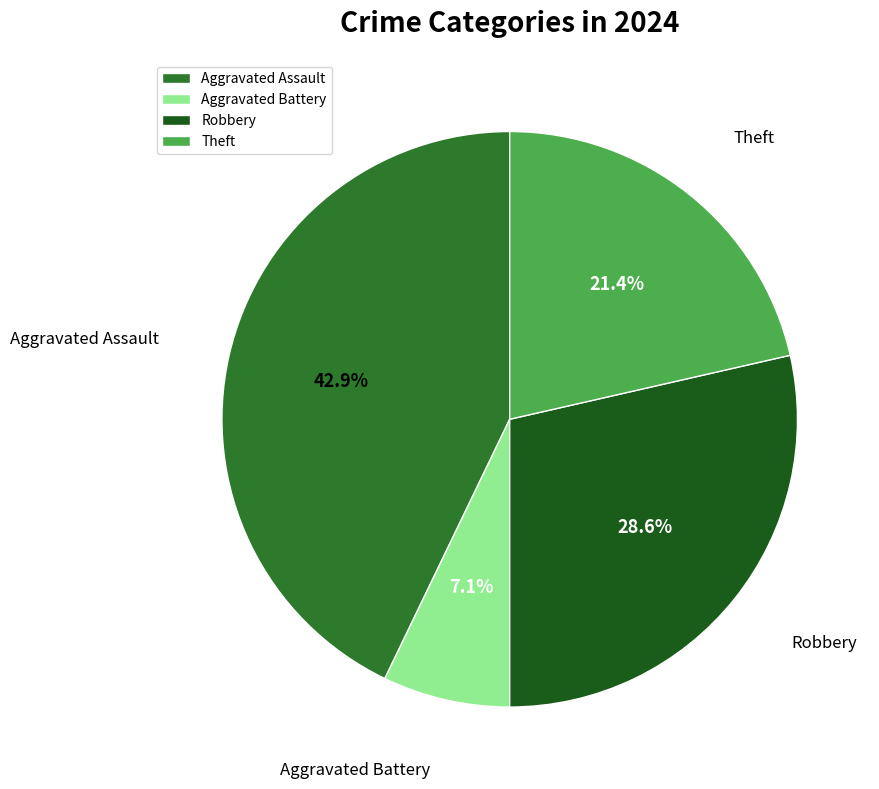

Which slice is the largest?

Aggravated Assault